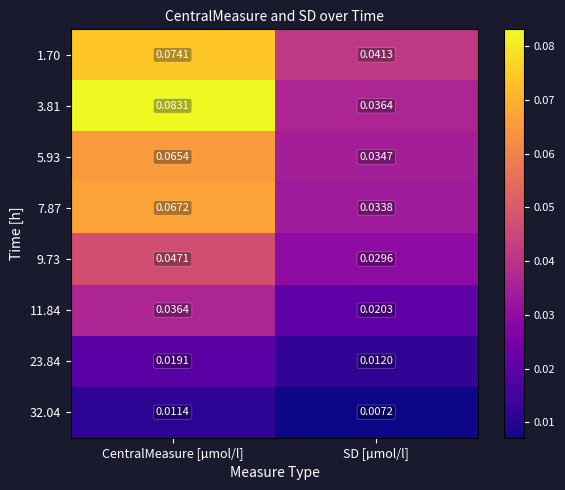

Where is 5.93 nearest to the value 0?

SD [µmol/l]